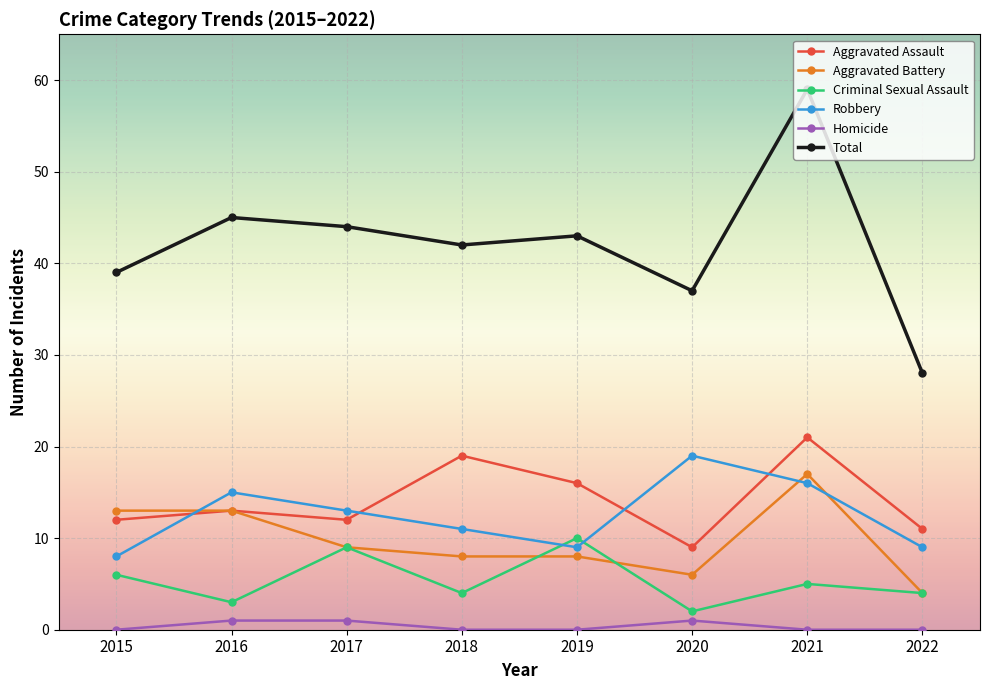

What is the difference between the maximum and minimum values in the Criminal Sexual Assault series?

8